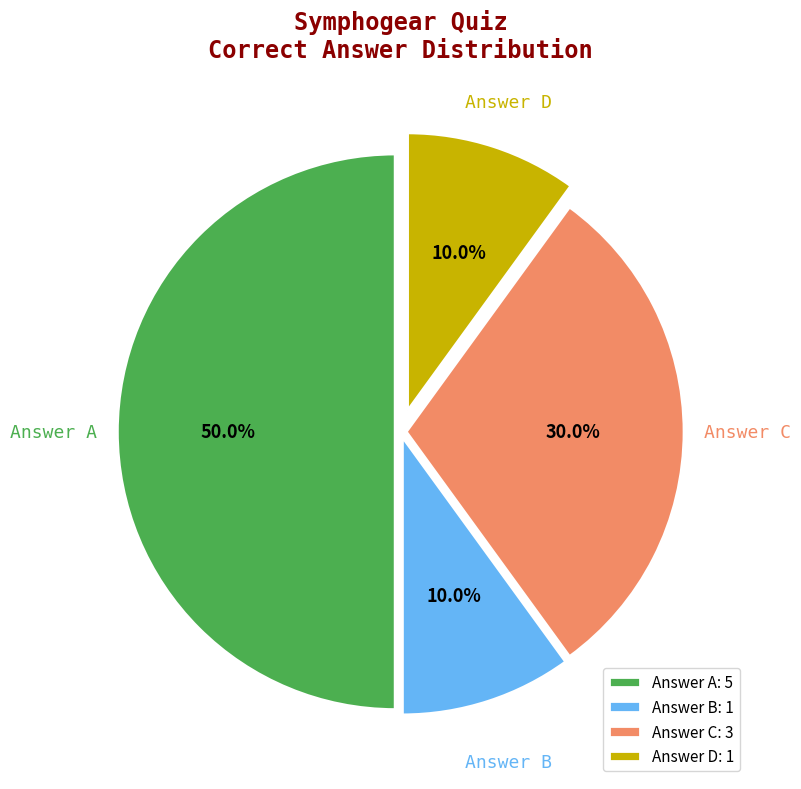

To the nearest percent, what is the difference between the largest and smallest slice percentages?

40%